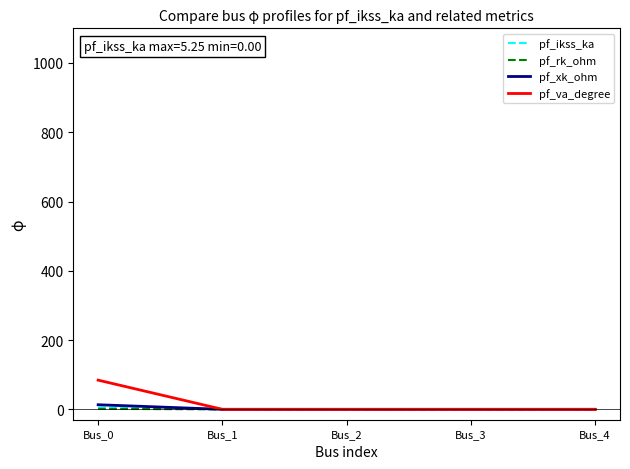

What is the difference between the maximum and minimum values in the pf_rk_ohm series?

1.3